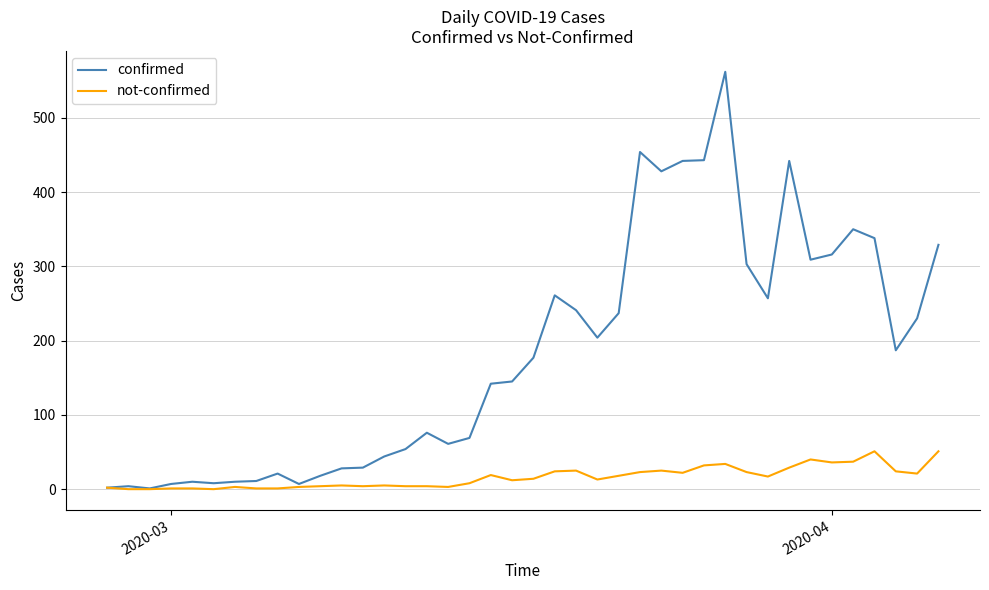

Which series has the largest total across all categories?

confirmed